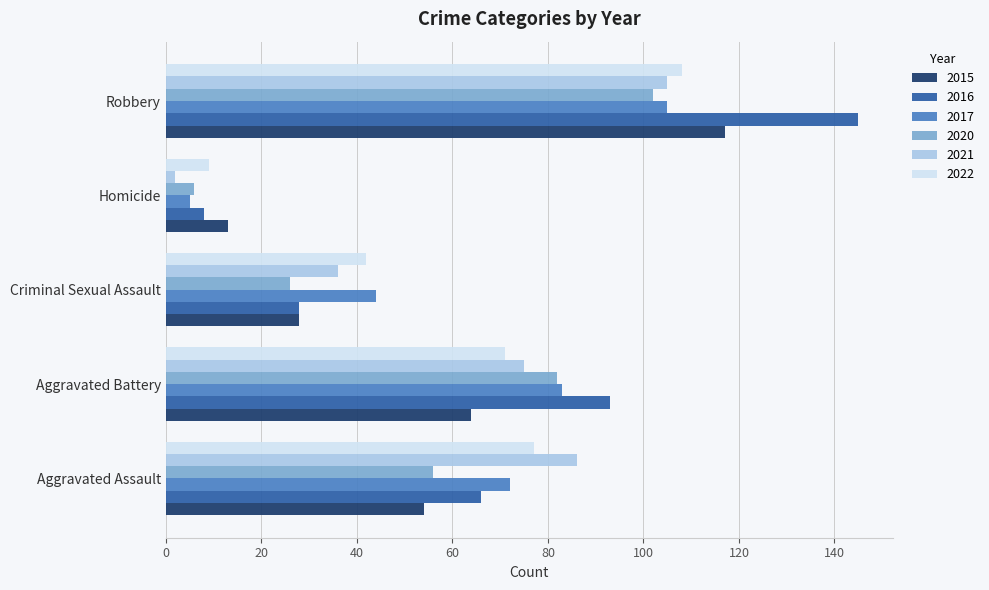

The value of 2015 at Robbery is 117. True or false?

True